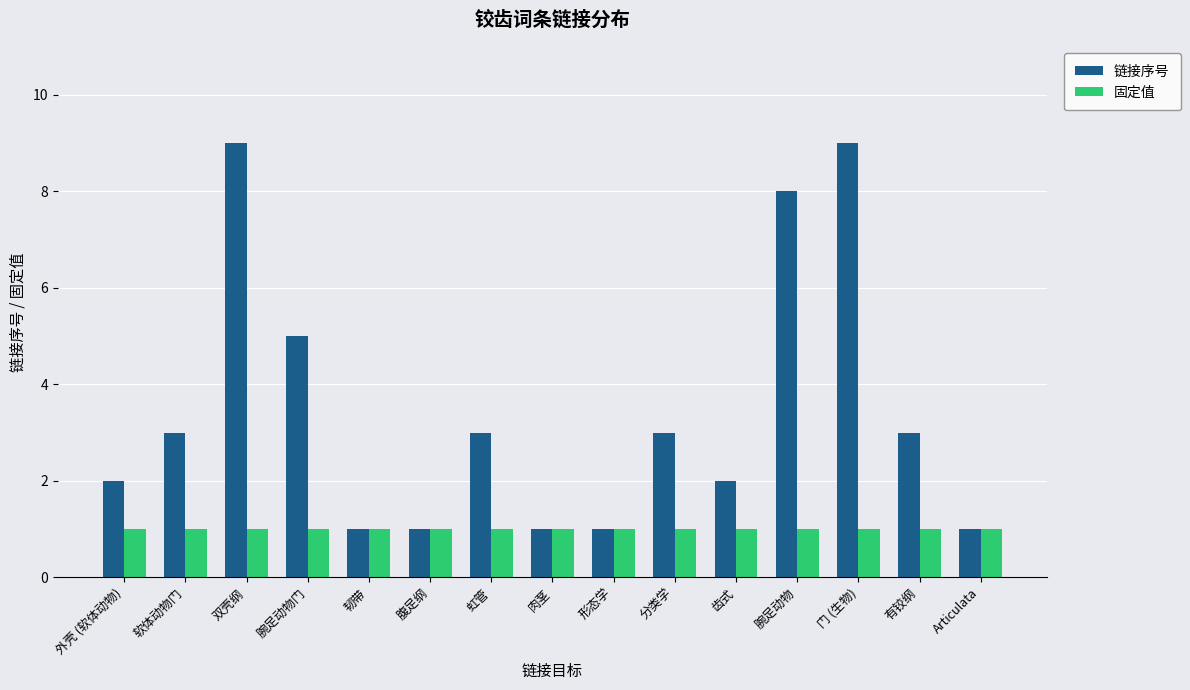

What is the maximum value shown in the chart?

9